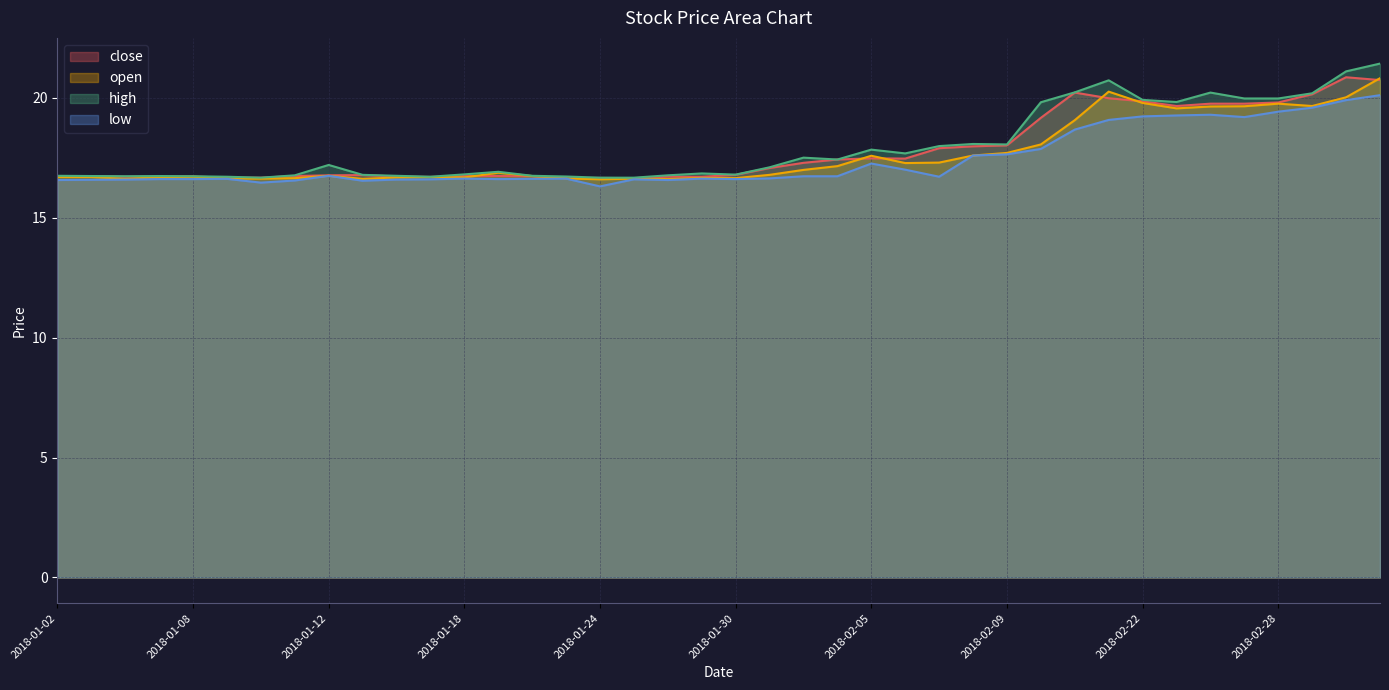

What is the value of the high point at the 12th from the left?

16.7